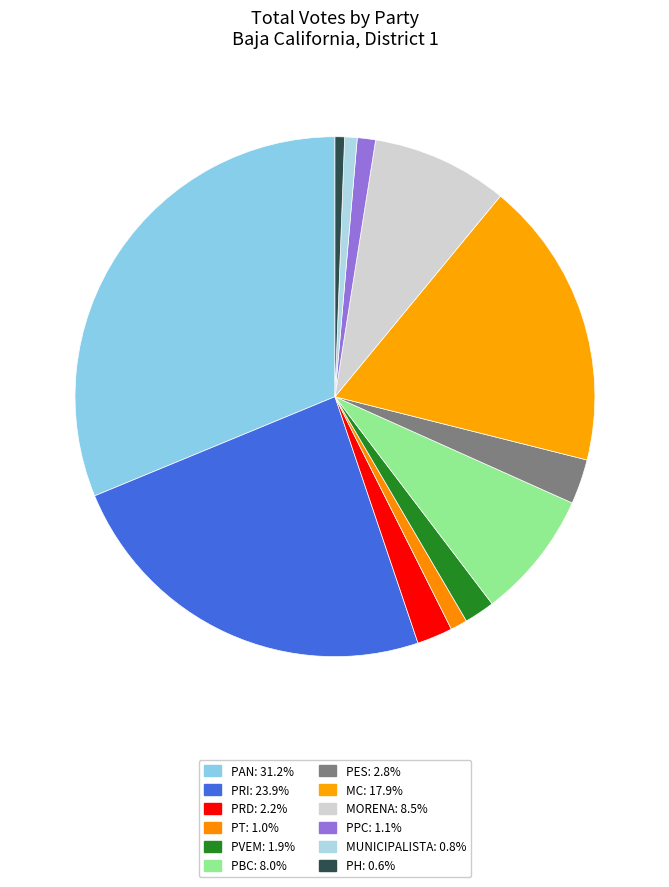

Is there a majority slice in this chart?

No